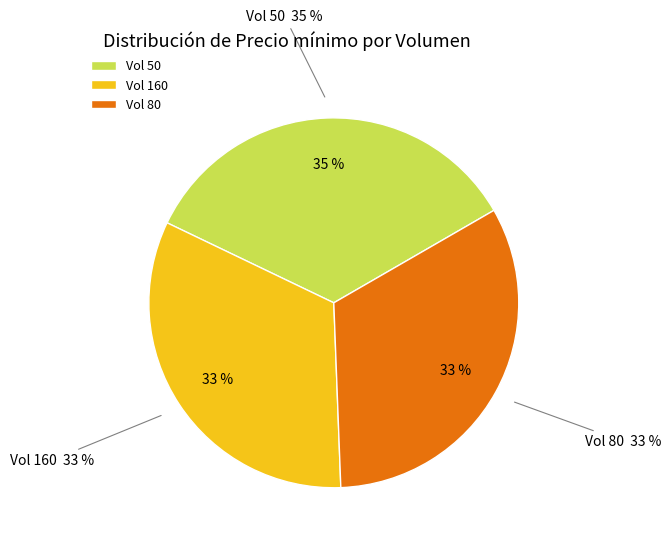

How many segments does this pie chart have?

3